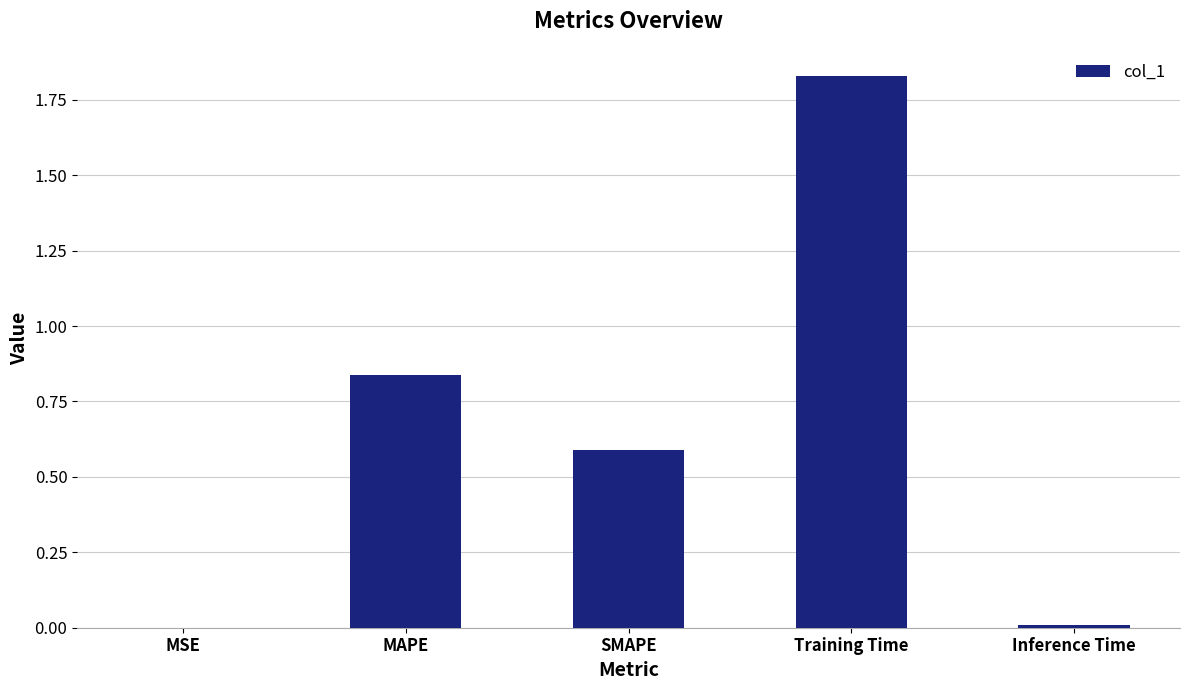

Which has a higher value, MSE or MAPE?

MAPE